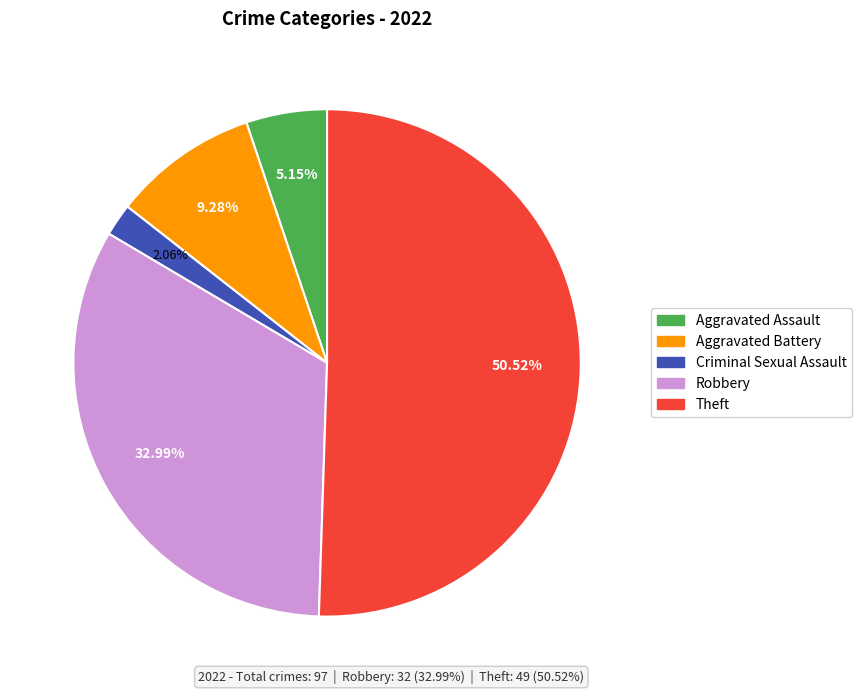

How many segments does this pie chart have?

5